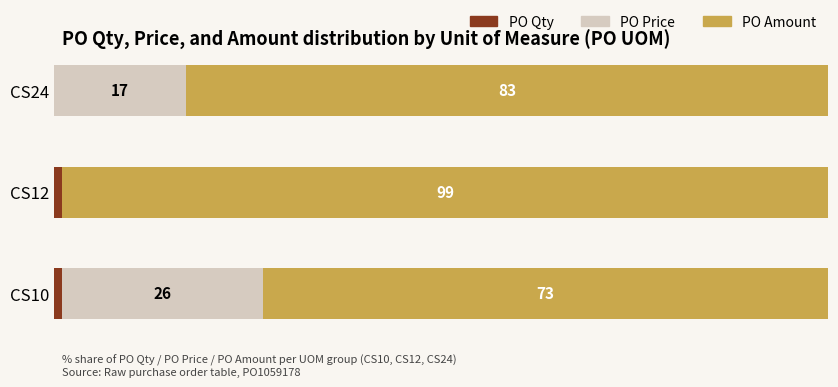

At which label is PO Qty closest to 0?

CS24